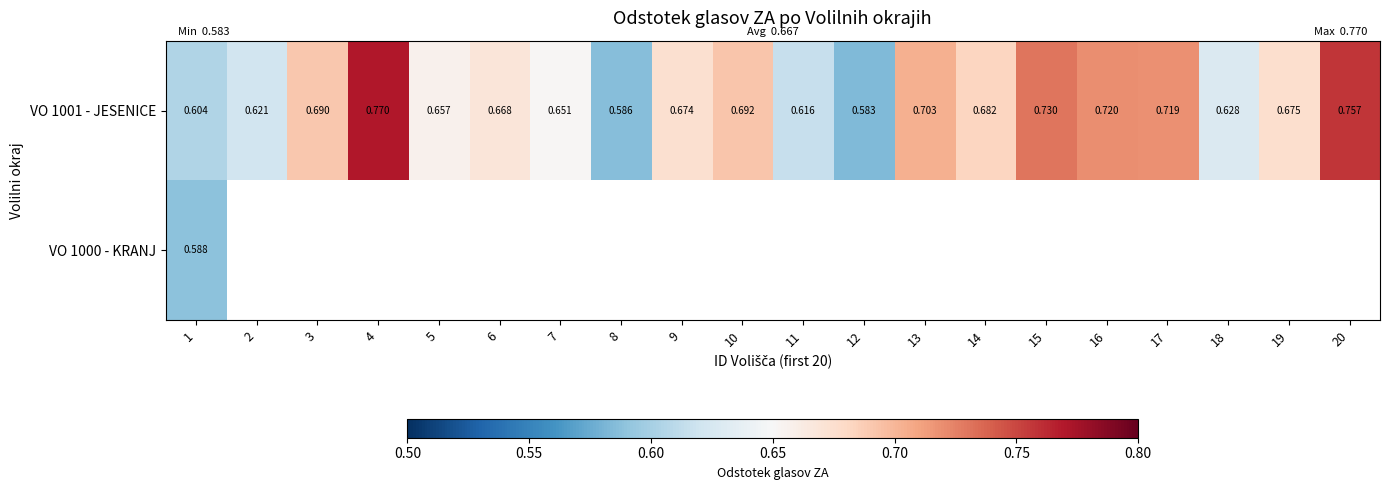

Is the value of VO 1000 - KRANJ at 18 greater than the value of VO 1001 - JESENICE at 3?

No